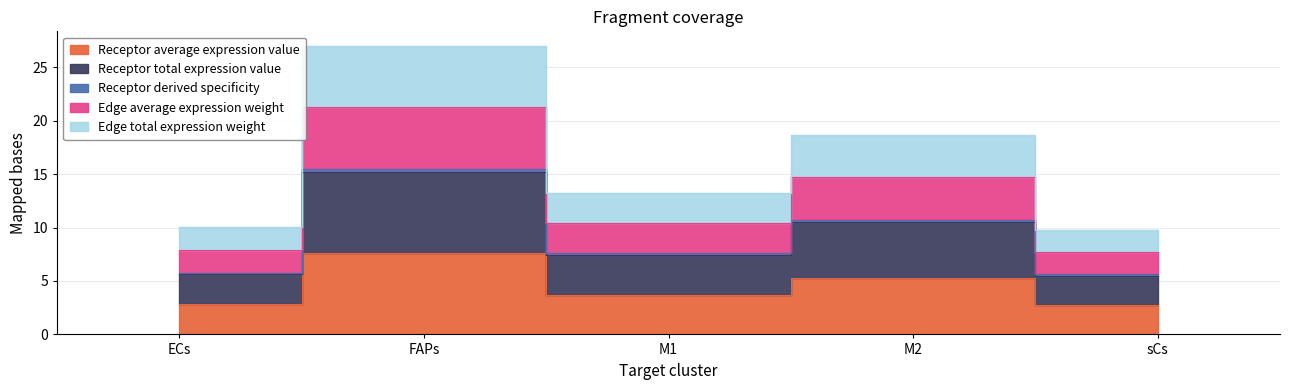

The Receptor derived specificity series shows 1.3 at ECs. True or false?

False